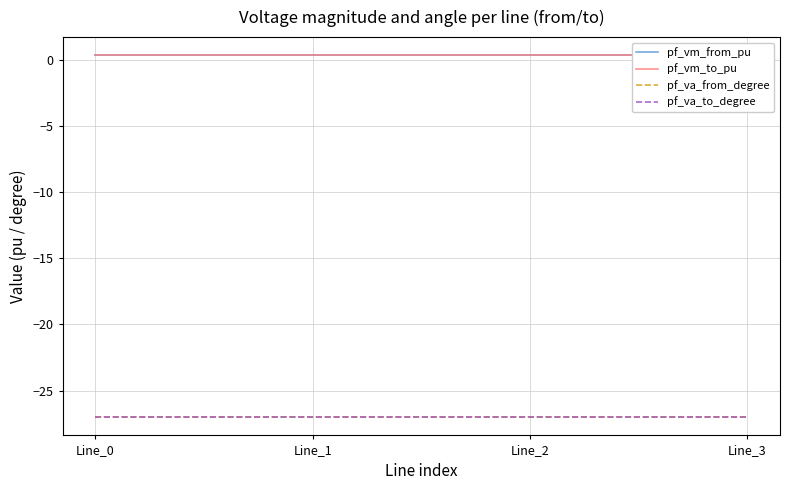

Which series has the largest total across all categories?

pf_vm_to_pu